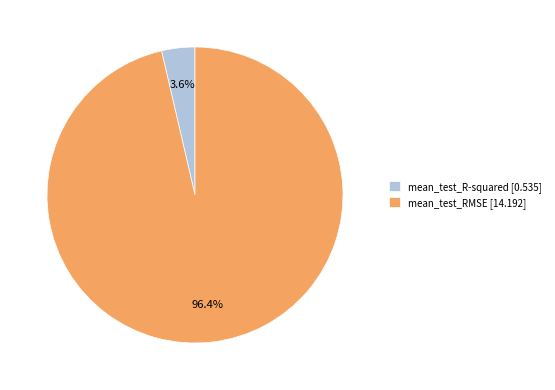

To the nearest percent, what is the difference between the mean_test_R-squared and mean_test_RMSE slice percentages?

93%